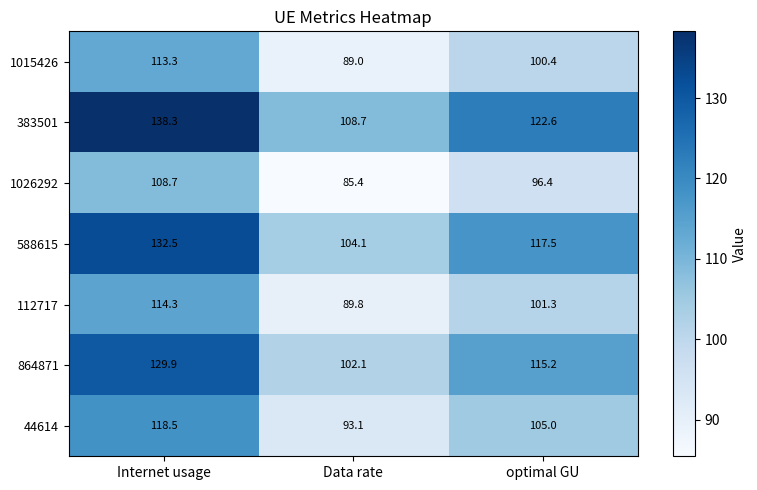

Between Data rate and optimal GU, which series saw the biggest shift?

383501